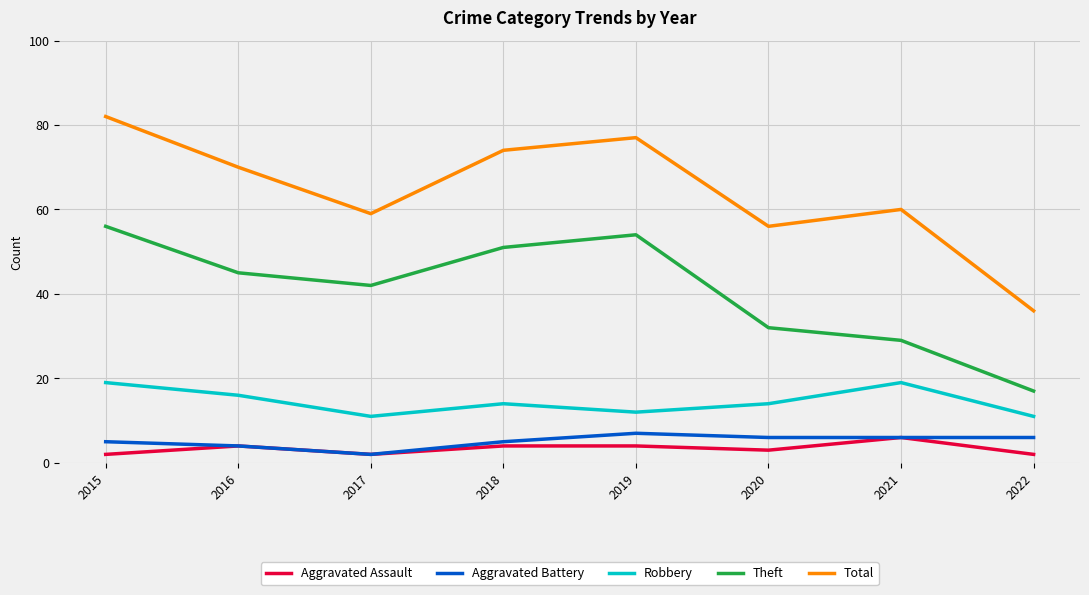

What value does the Theft series have at 2020, to the nearest 10?

30